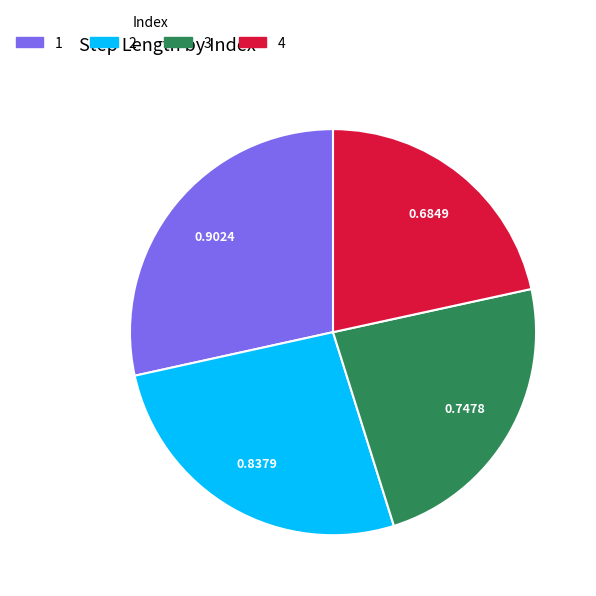

Rank the categories by value from lowest to highest.

4, 3, 2, 1